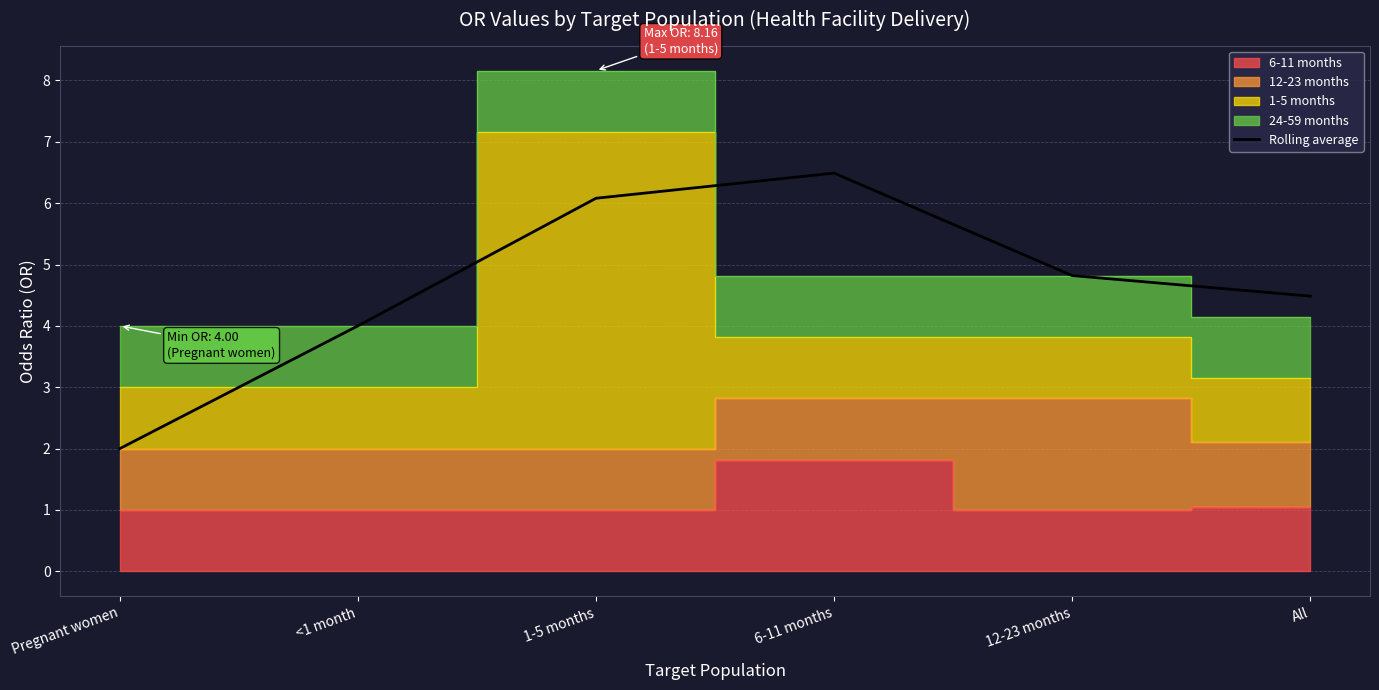

Reading left to right, transcribe all the data shown in this chart.

Pregnant women=2.0	<1 month=4.0	1-5 months=6.1	6-11 months=6.5	12-23 months=4.8	All=4.5